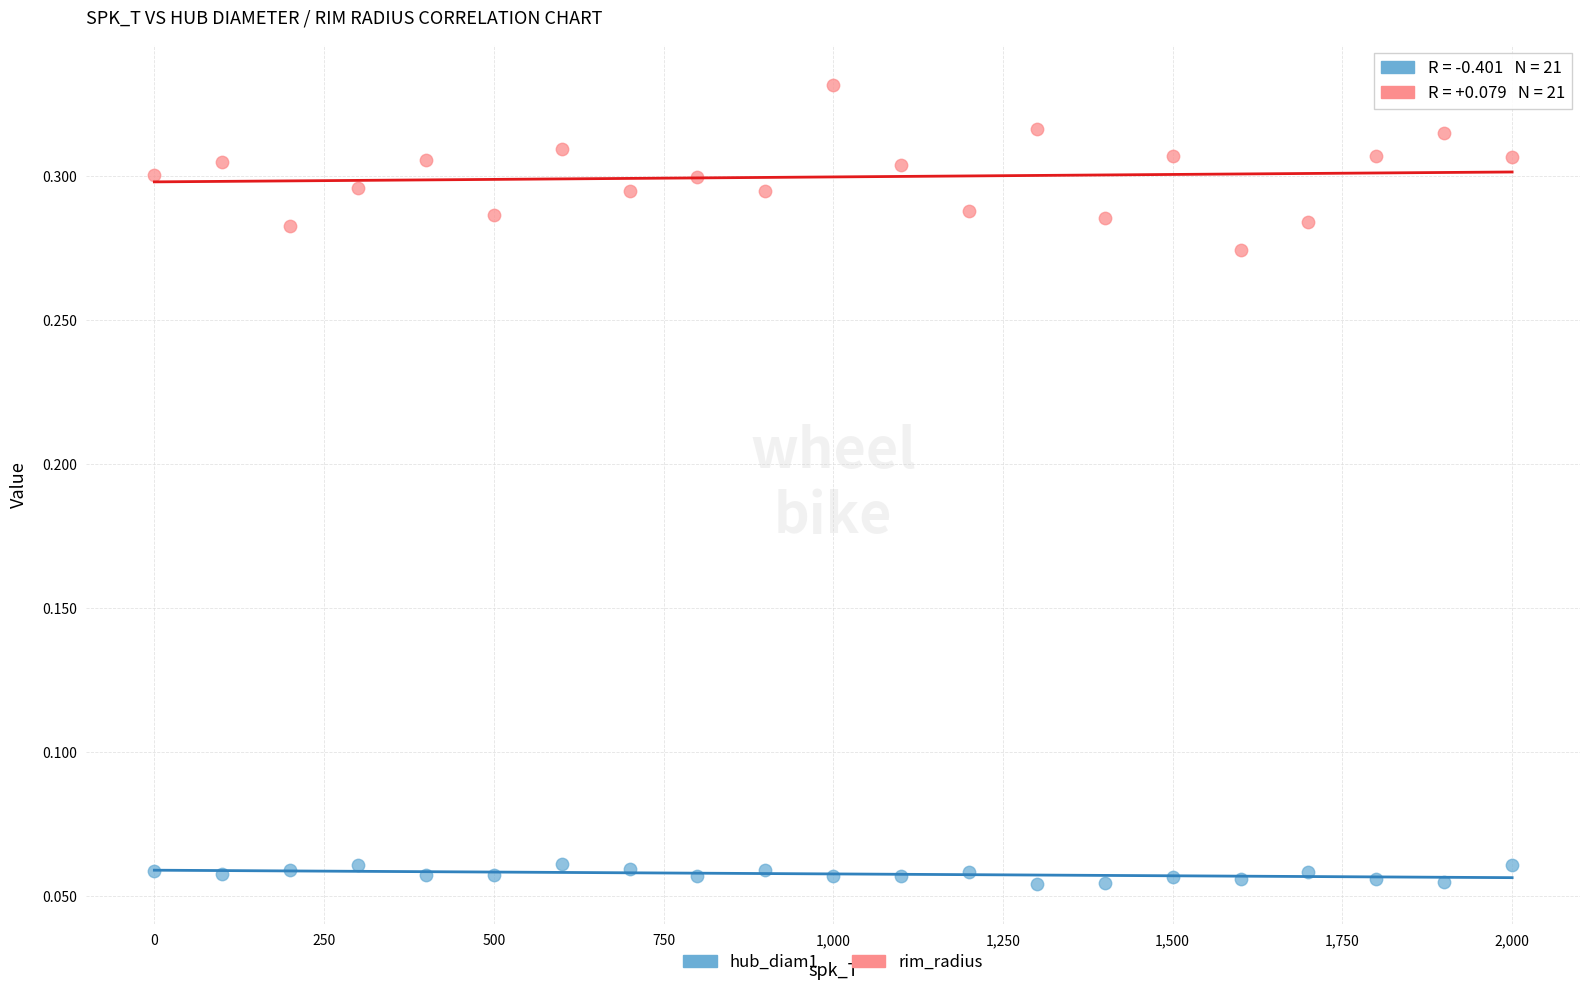

Which series has the widest spread of Y values?

rim_radius